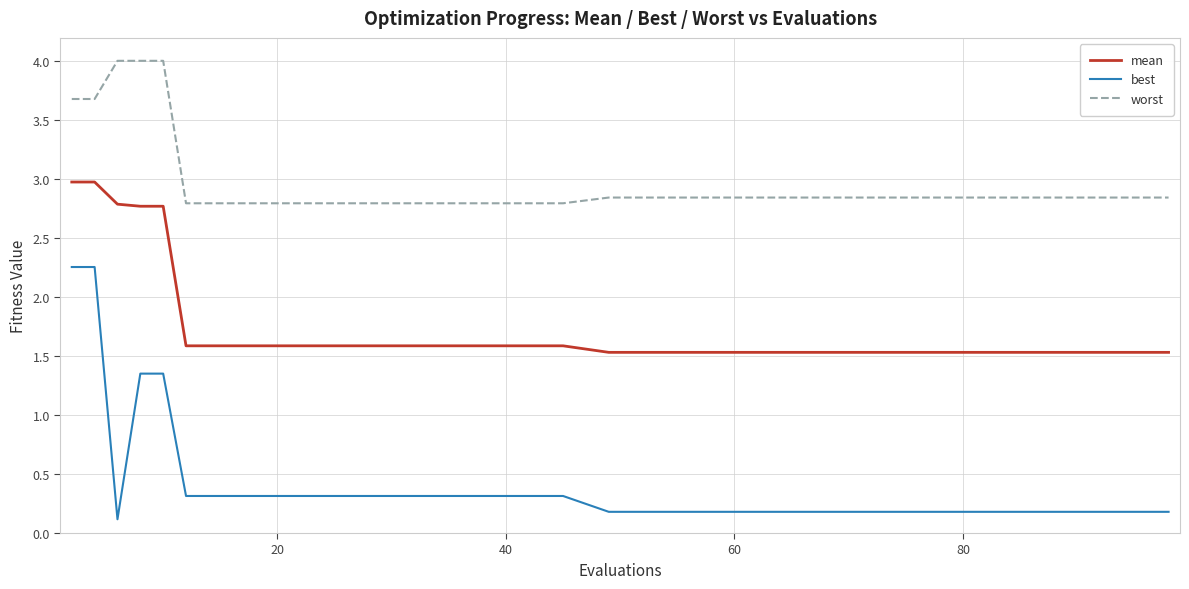

Which series has the largest total across all categories?

worst